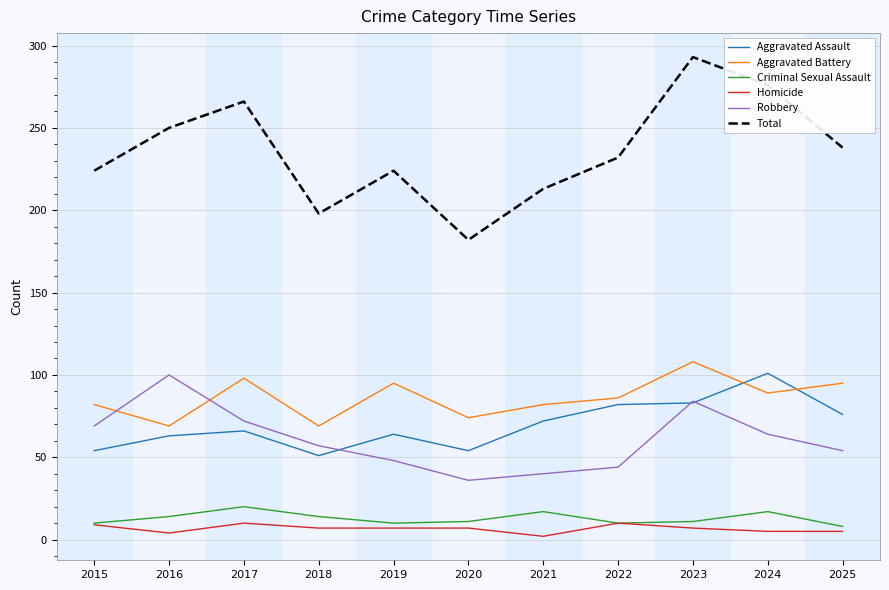

The Aggravated Battery series shows 163 at 2019. True or false?

False